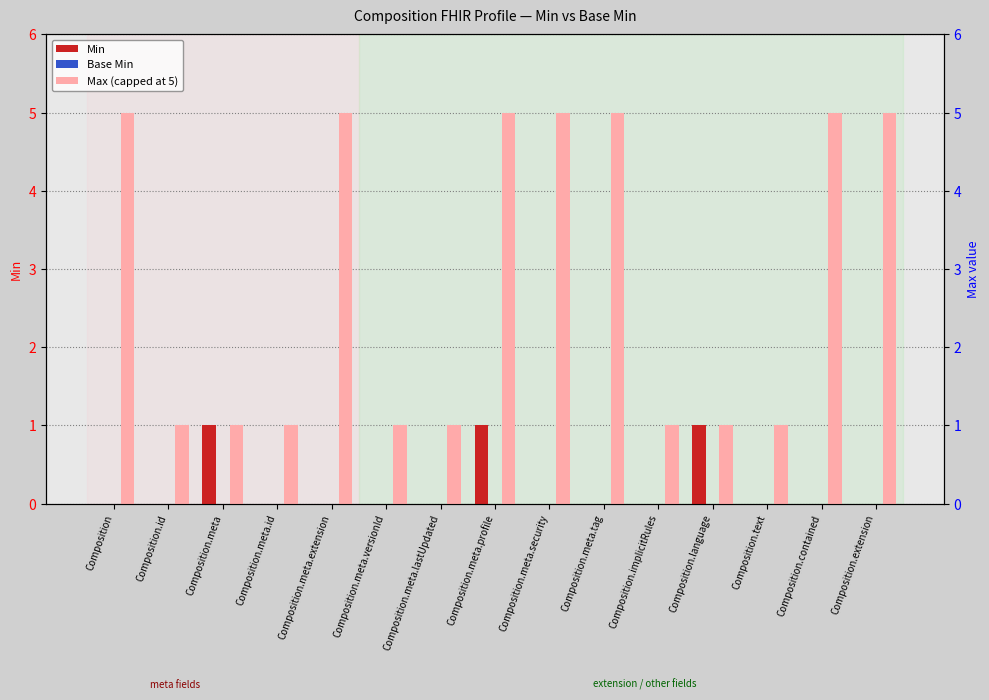

True or false: Max (capped at 5) has a value of 0 at Composition.meta.lastUpdated.

False